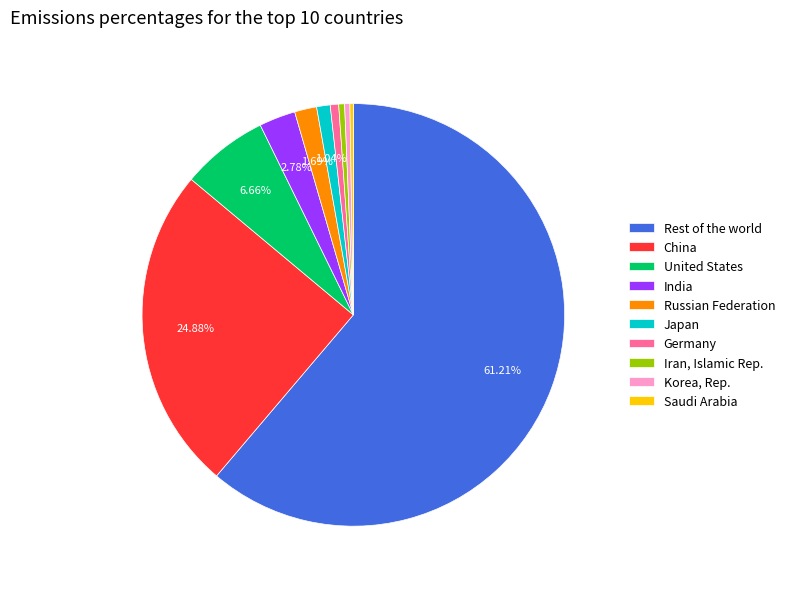

Do Rest of the world and Japan together represent more than half of the pie?

Yes